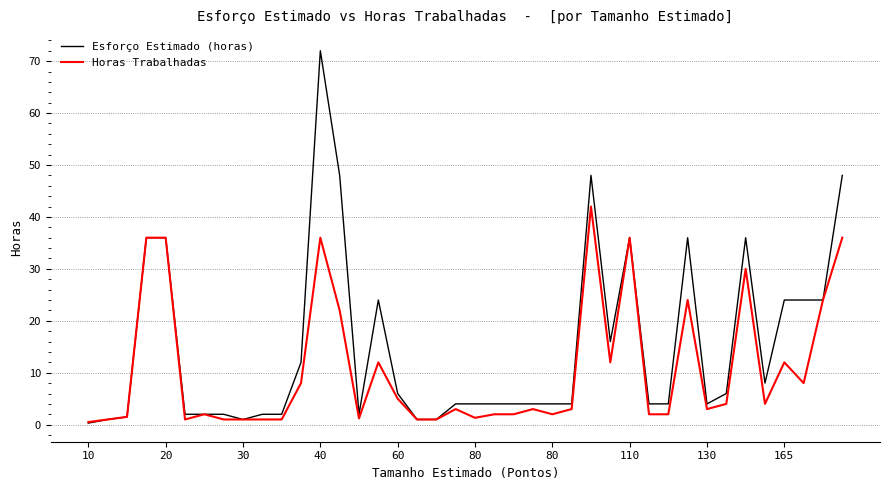

Which series has the largest range (max minus min)?

Esforço Estimado (horas)